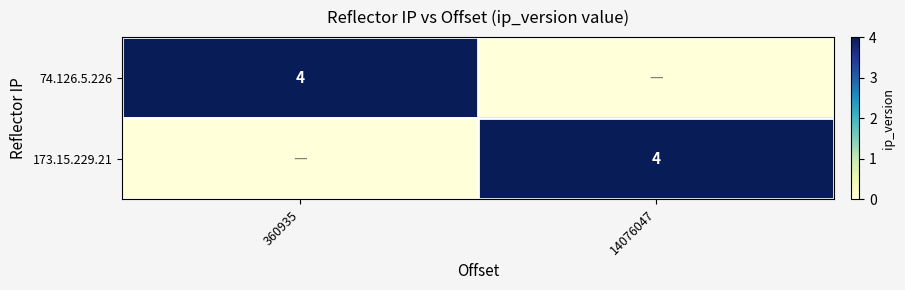

True or false: 173.15.229.21 has a value of 6 at 14076047.

False